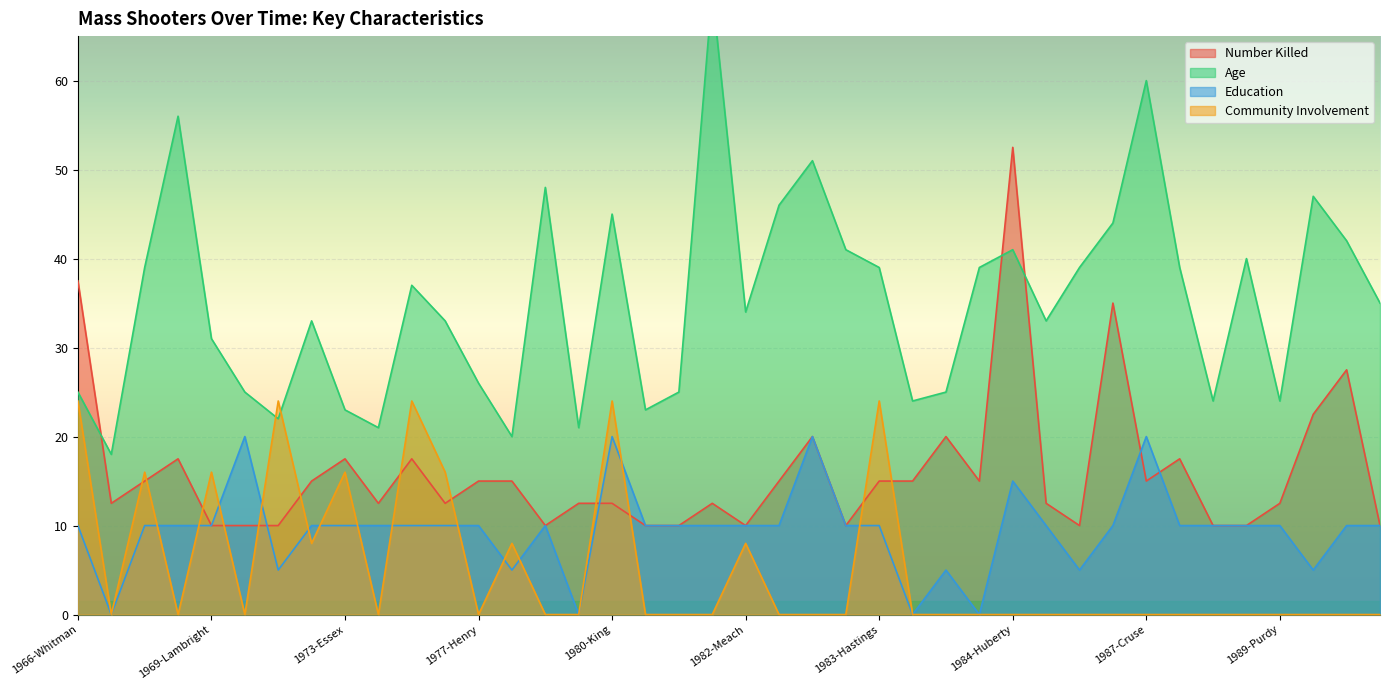

Where is the first local minimum for Number Killed?

1966-Smith